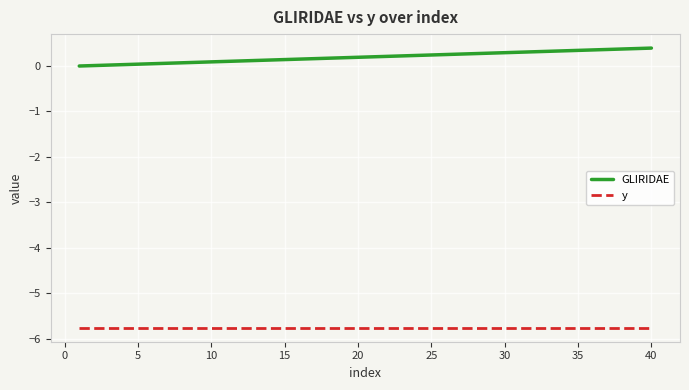

How many distinct data groups are displayed?

2